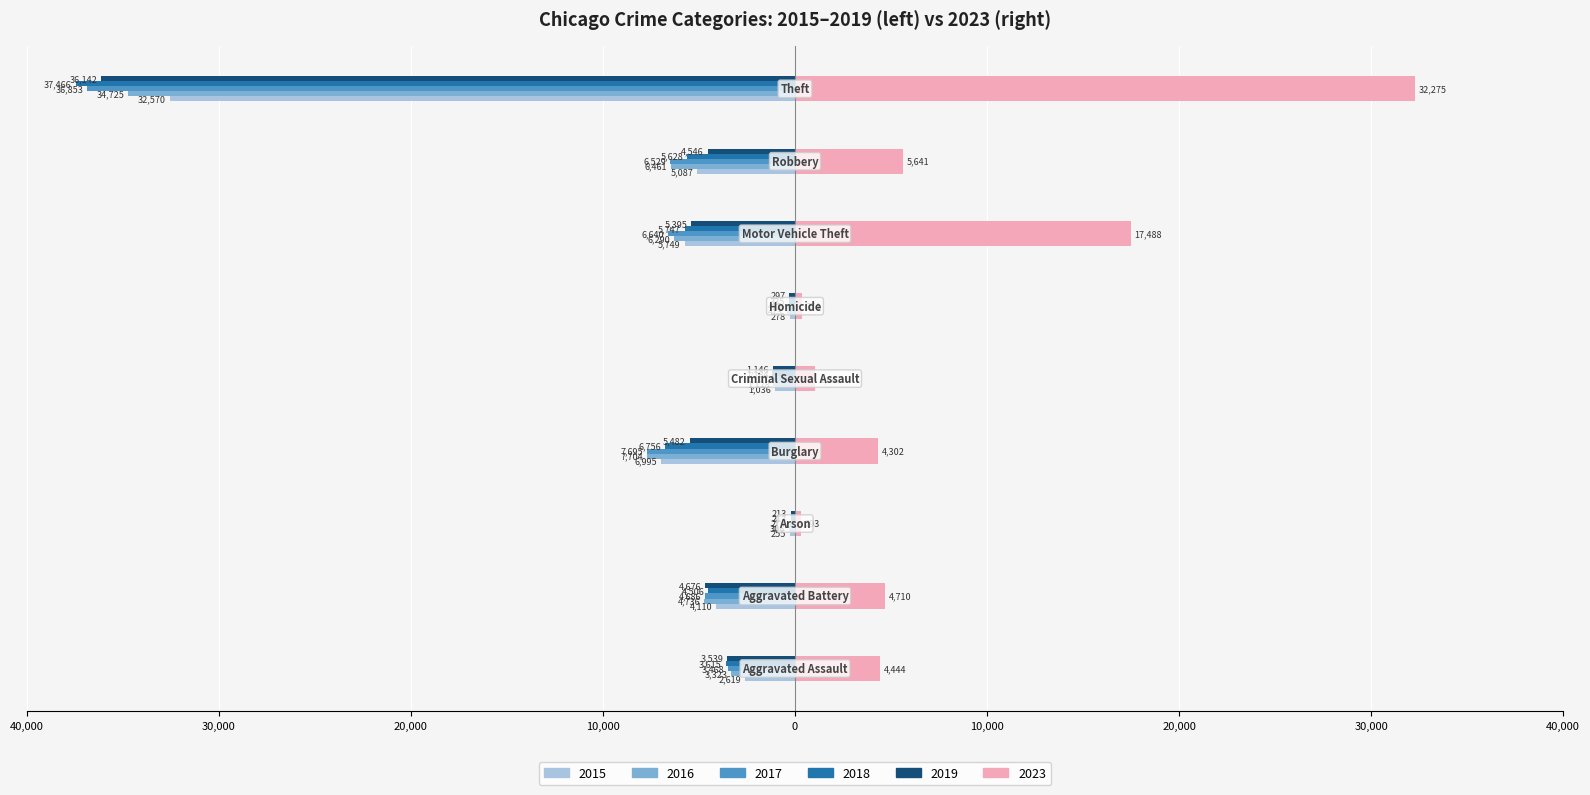

What is the value of the 2016 bar at the 1st from the left?

-3323